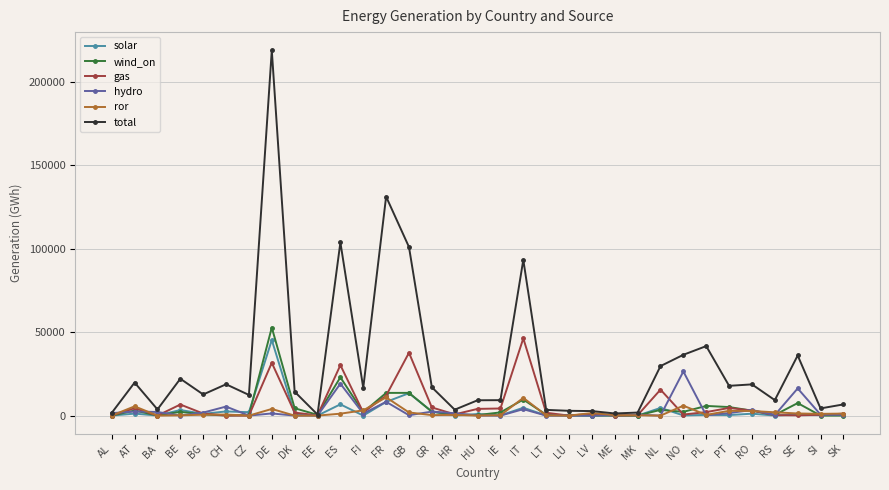

True or false: wind_on has more than 1 interior local peaks.

True